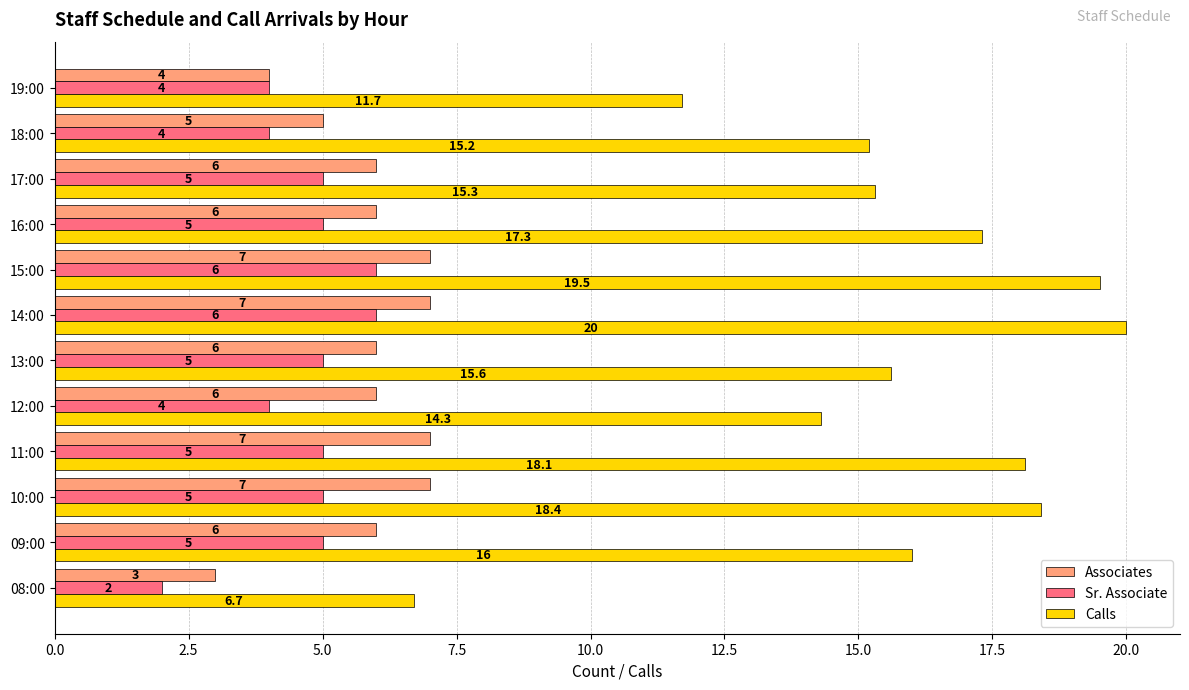

What is the greatest value displayed?

20.0